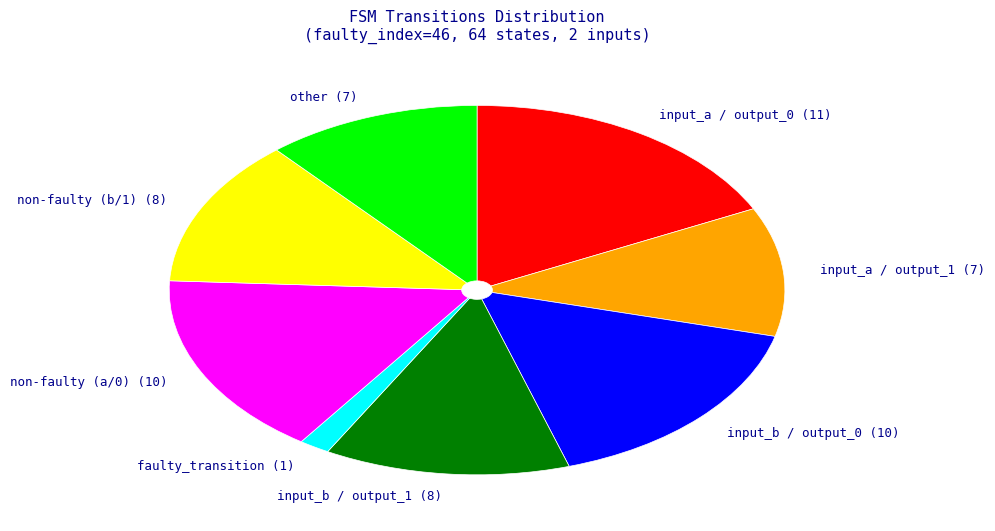

The faulty_transition (1) slice represents 2% of the pie. True or false?

True